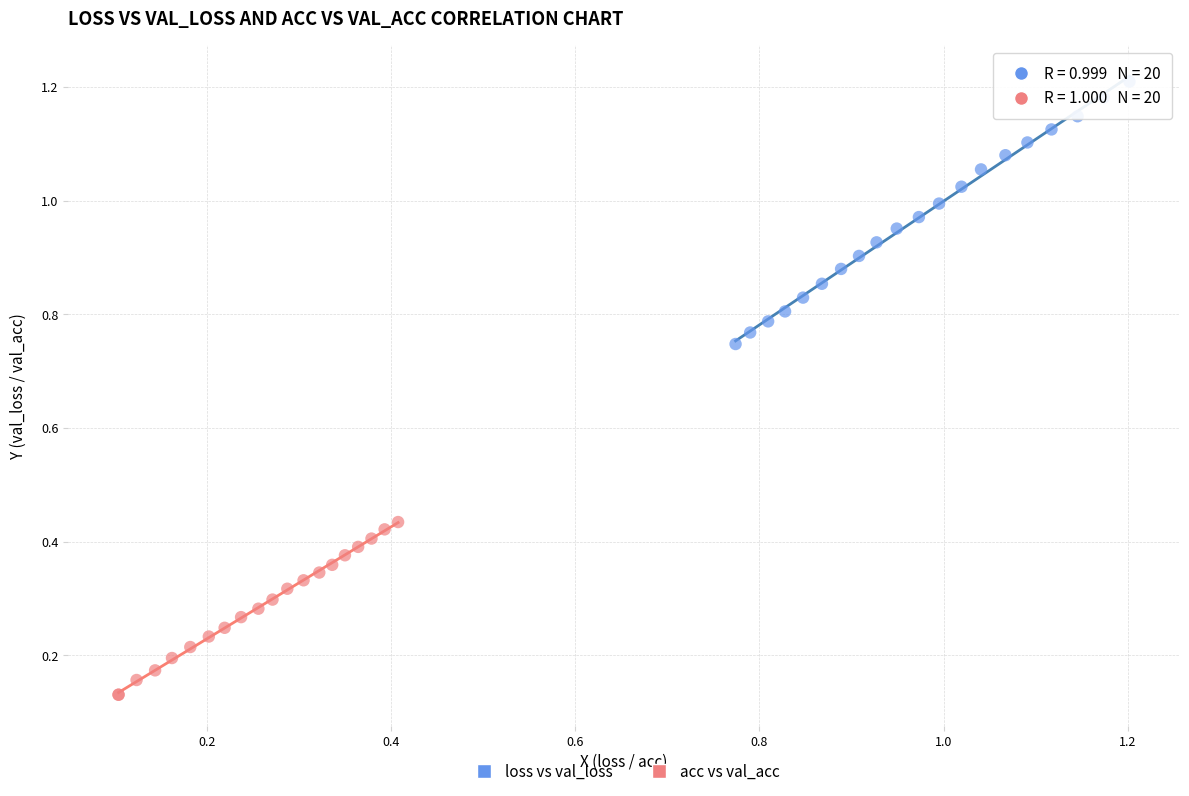

Which series reaches the minimum Y coordinate?

acc vs val_acc